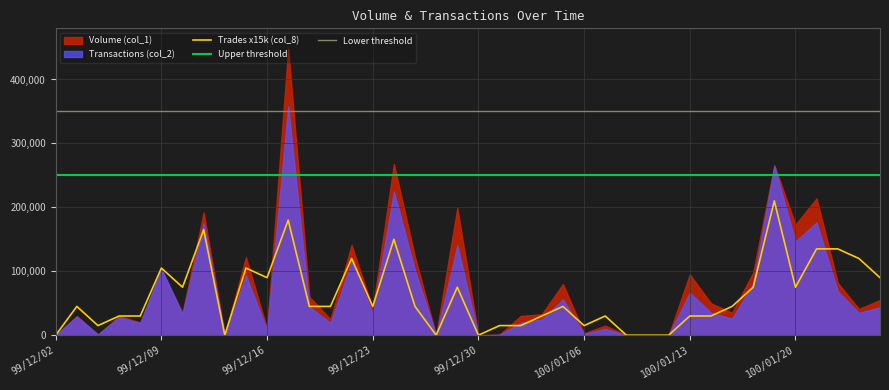

What is the greatest value displayed?

448000